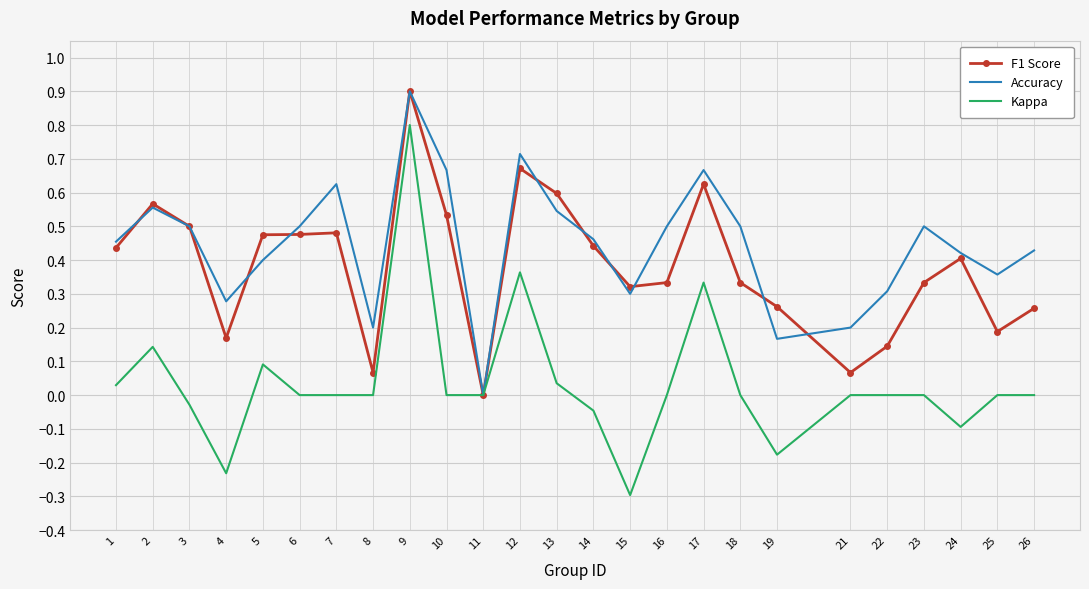

Where is the first local minimum for F1 Score?

4